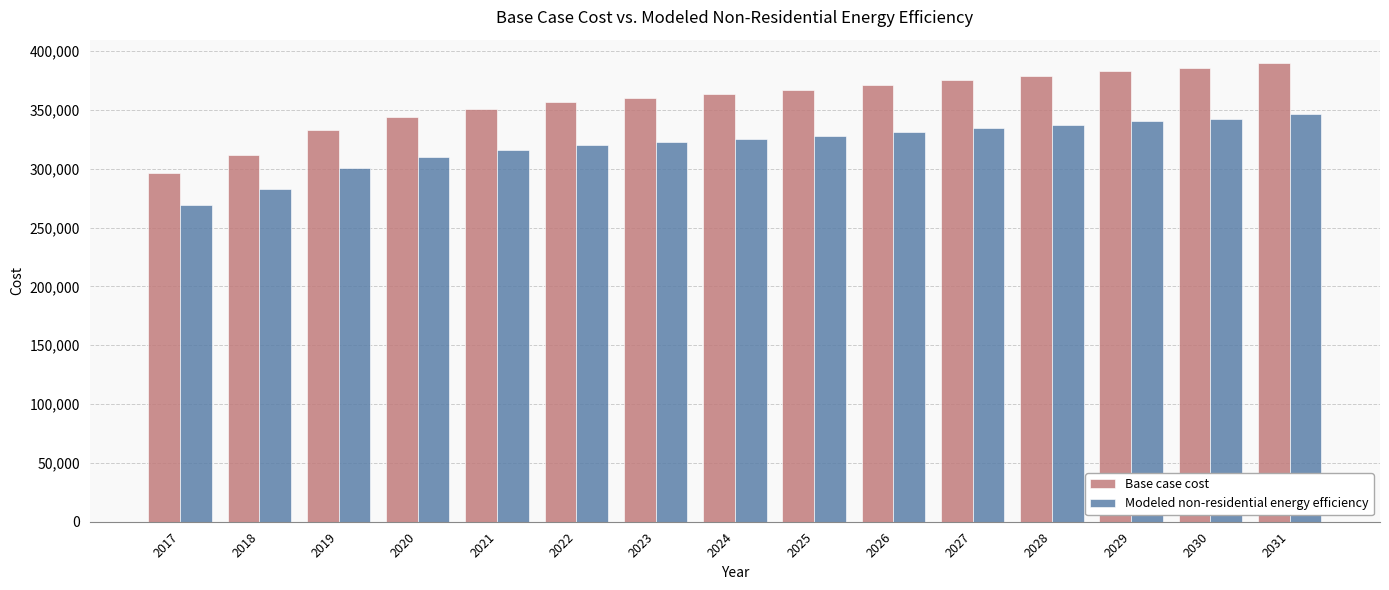

What is the value of the Modeled non-residential energy efficiency bar at the 8th from the left?

325327.3